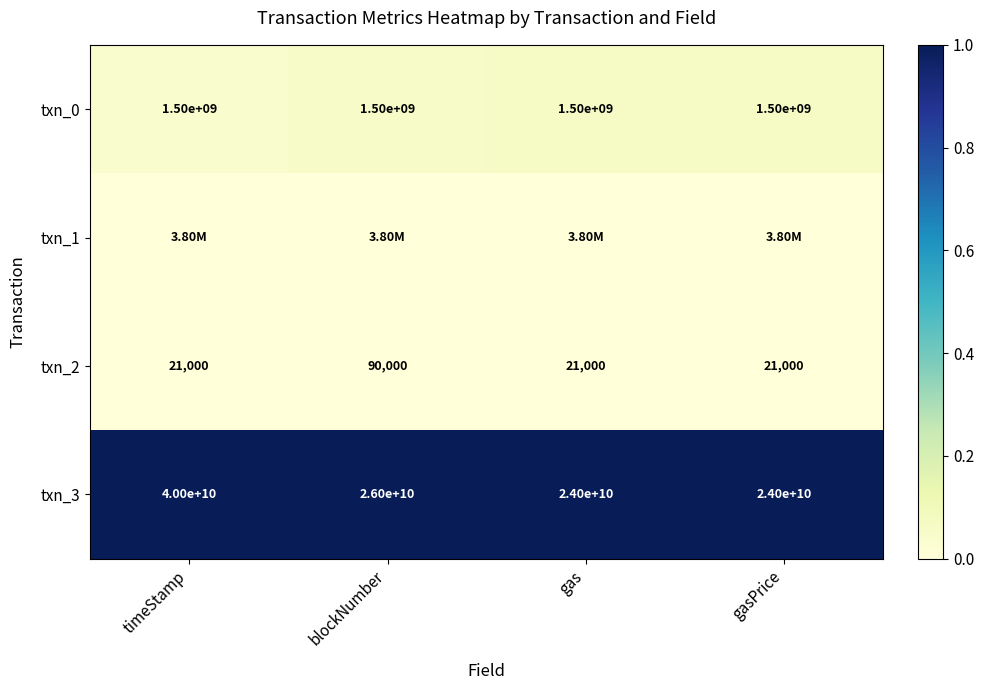

Count the number of categories in the chart.

4